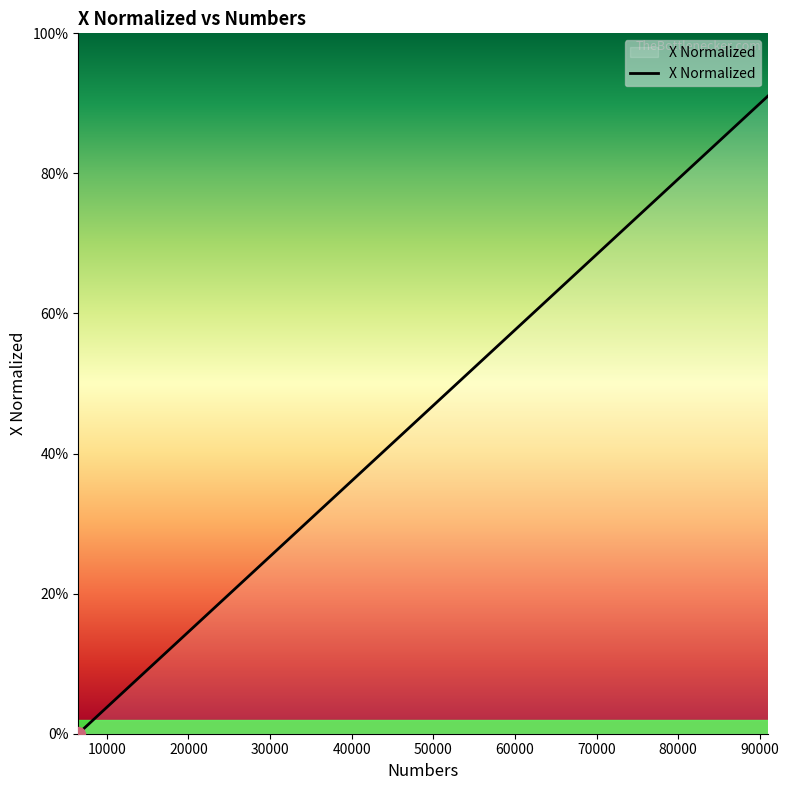

Does the chart display data point markers on the line(s)?

No